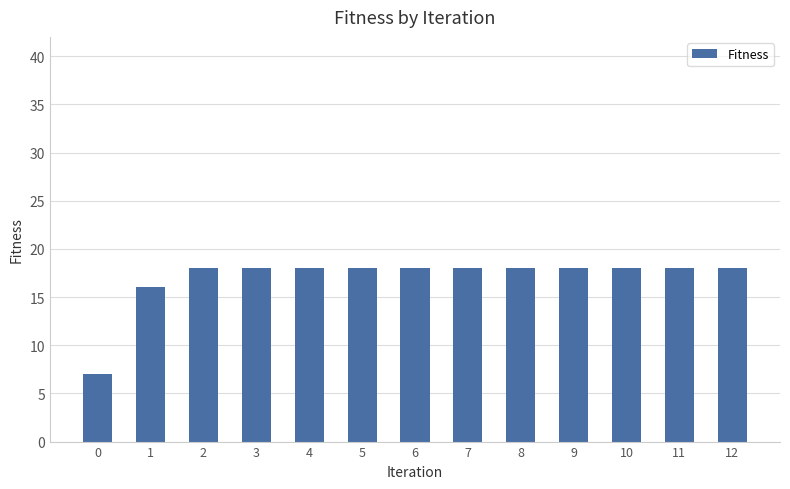

What is the approximate value at 1?

16